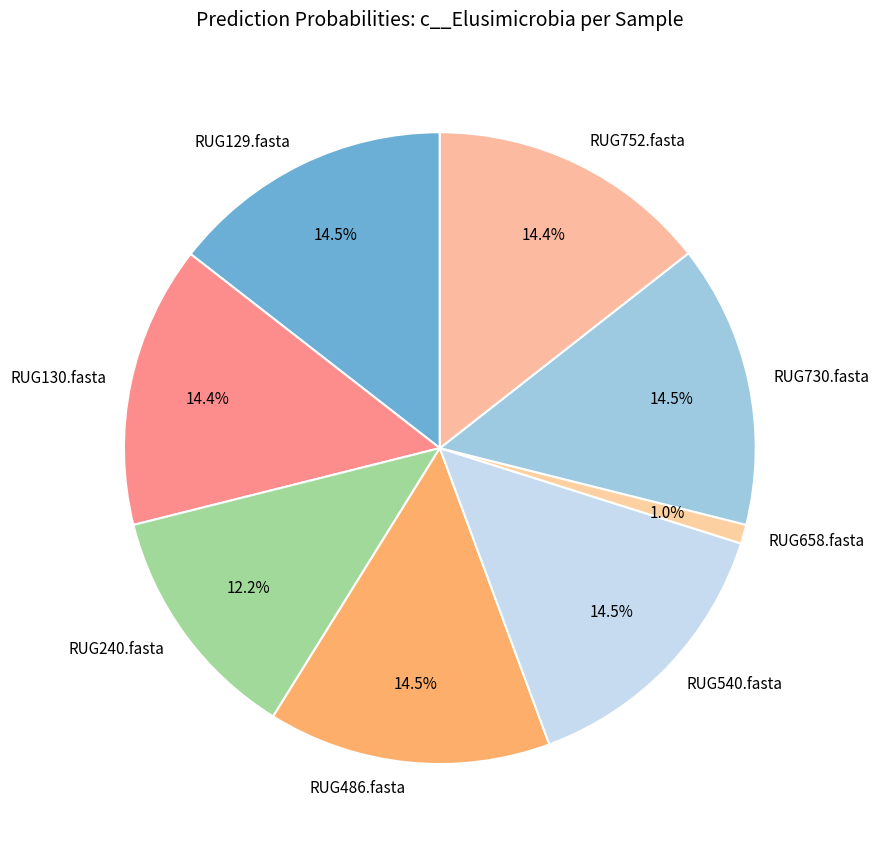

Is there any slice that represents more than half of the pie?

No